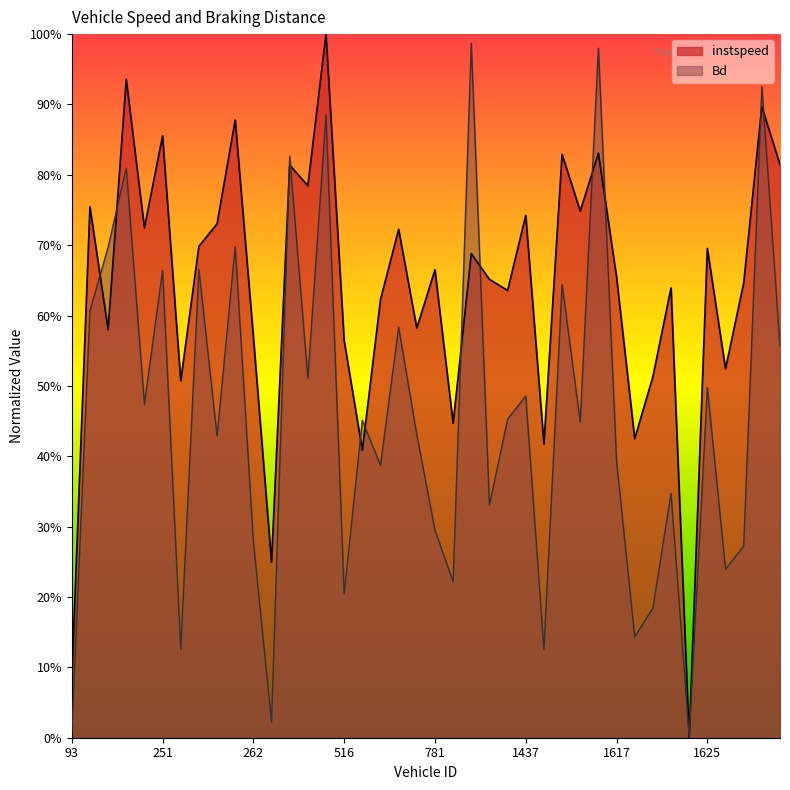

The value of Bd at 1296 is 0.5. True or false?

True